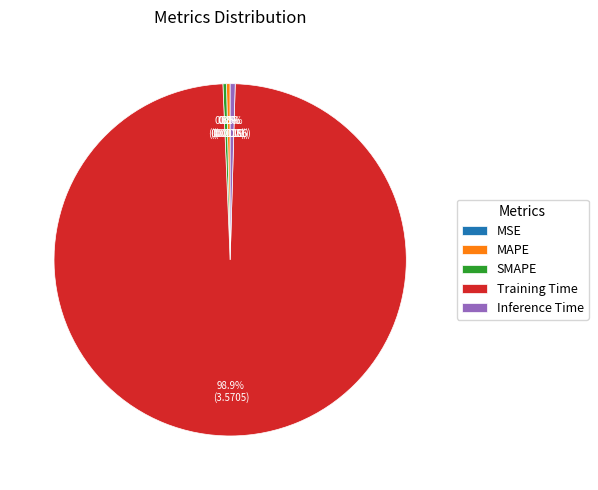

Do Training Time and MAPE together represent more than half of the pie?

Yes